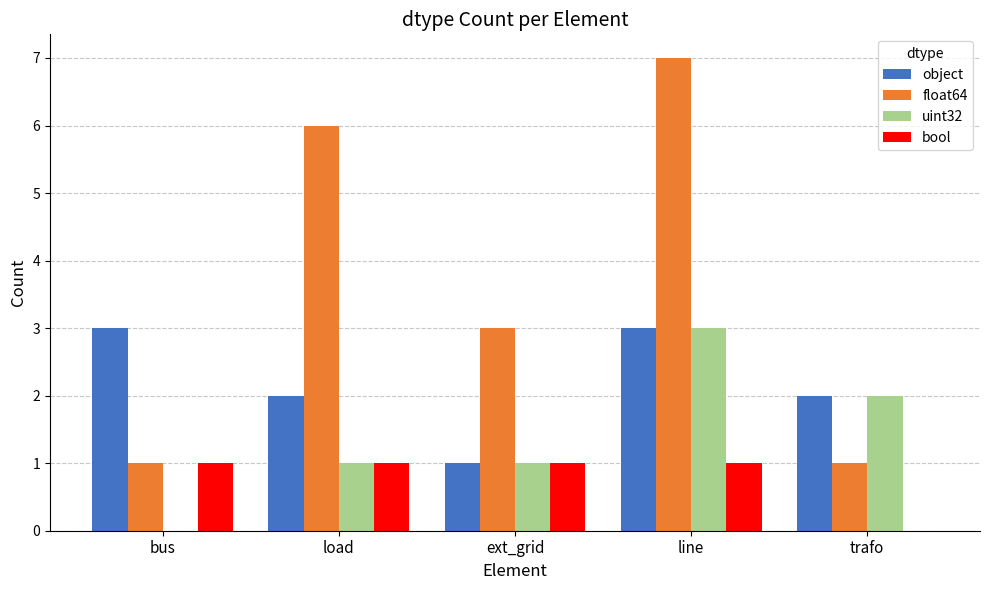

Which series has the largest total across all categories?

float64